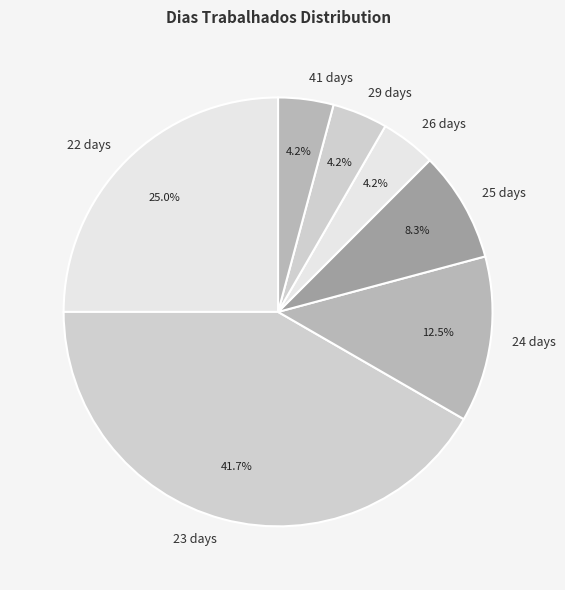

Which slice is the largest?

23 days